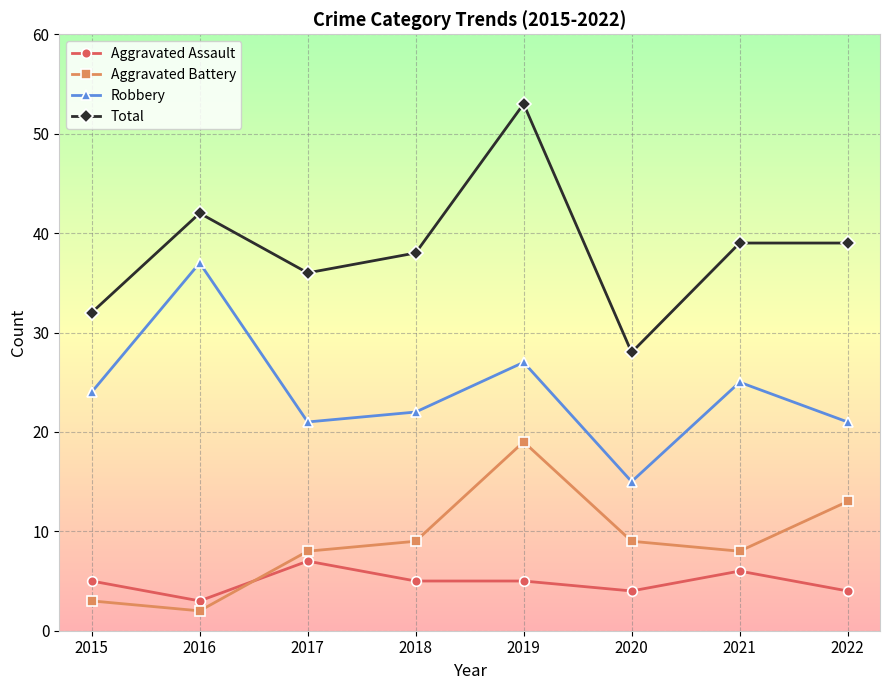

Reading left to right, extract all data points from this chart.

Aggravated Assault: 5	3	7	5	5	4	6	4
Aggravated Battery: 3	2	8	9	19	9	8	13
Robbery: 24	37	21	22	27	15	25	21
Total: 32	42	36	38	53	28	39	39